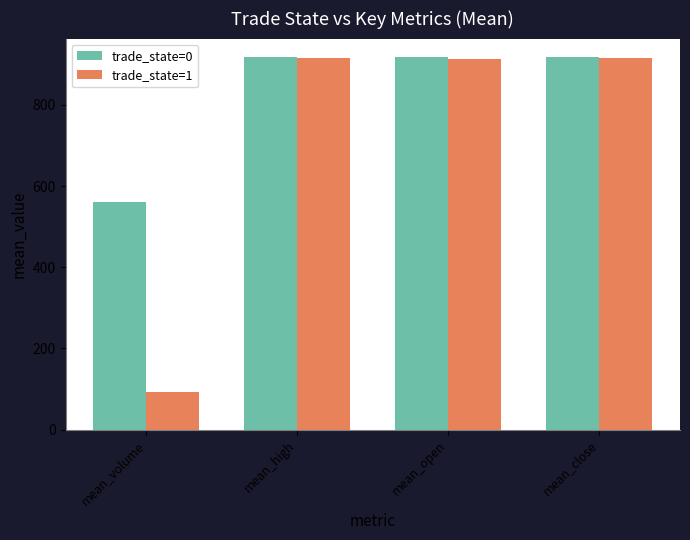

What is the minimum value shown in the chart?

92.7